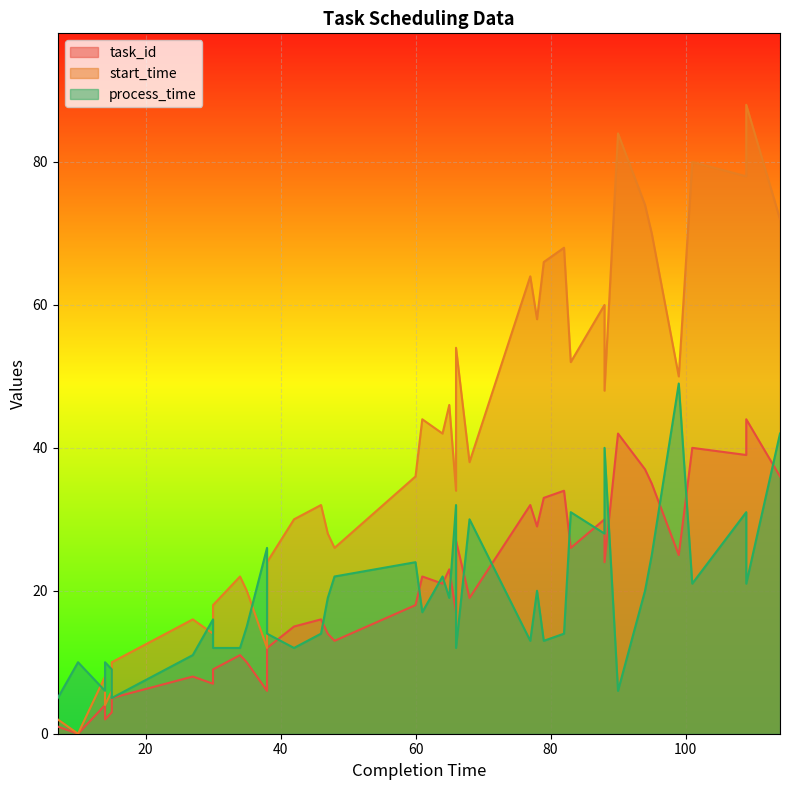

The start_time series shows 74 at 94. True or false?

True